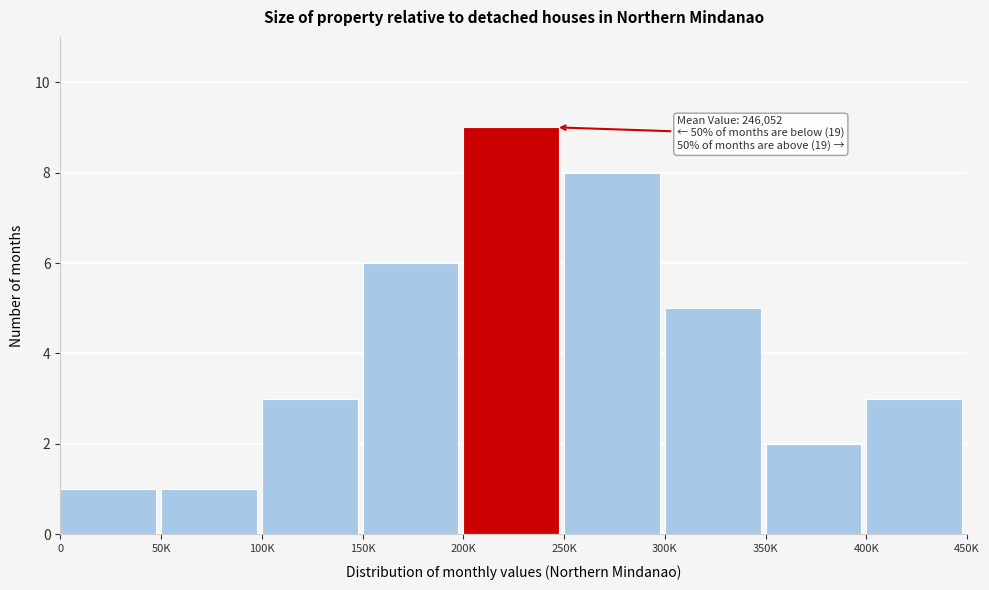

Reading left to right, what are all the values shown in this chart?

1	1	3	6	9	8	5	2	3